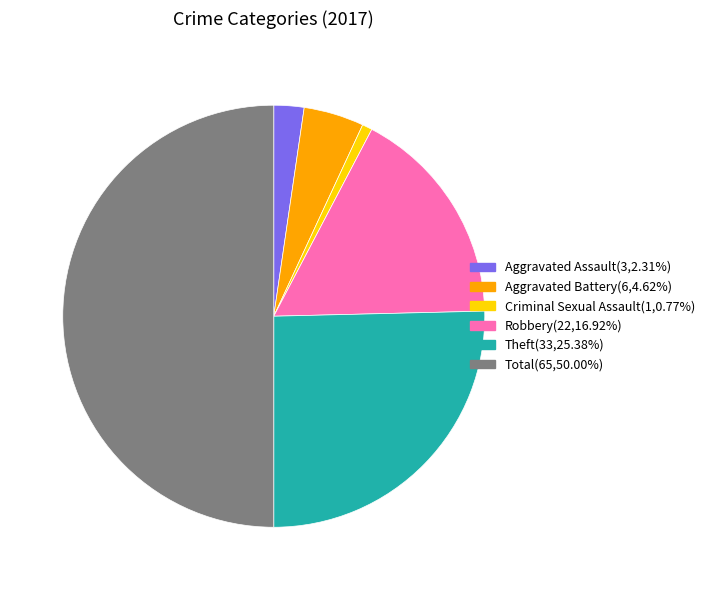

Which category has the smallest portion of the pie?

Criminal Sexual Assault